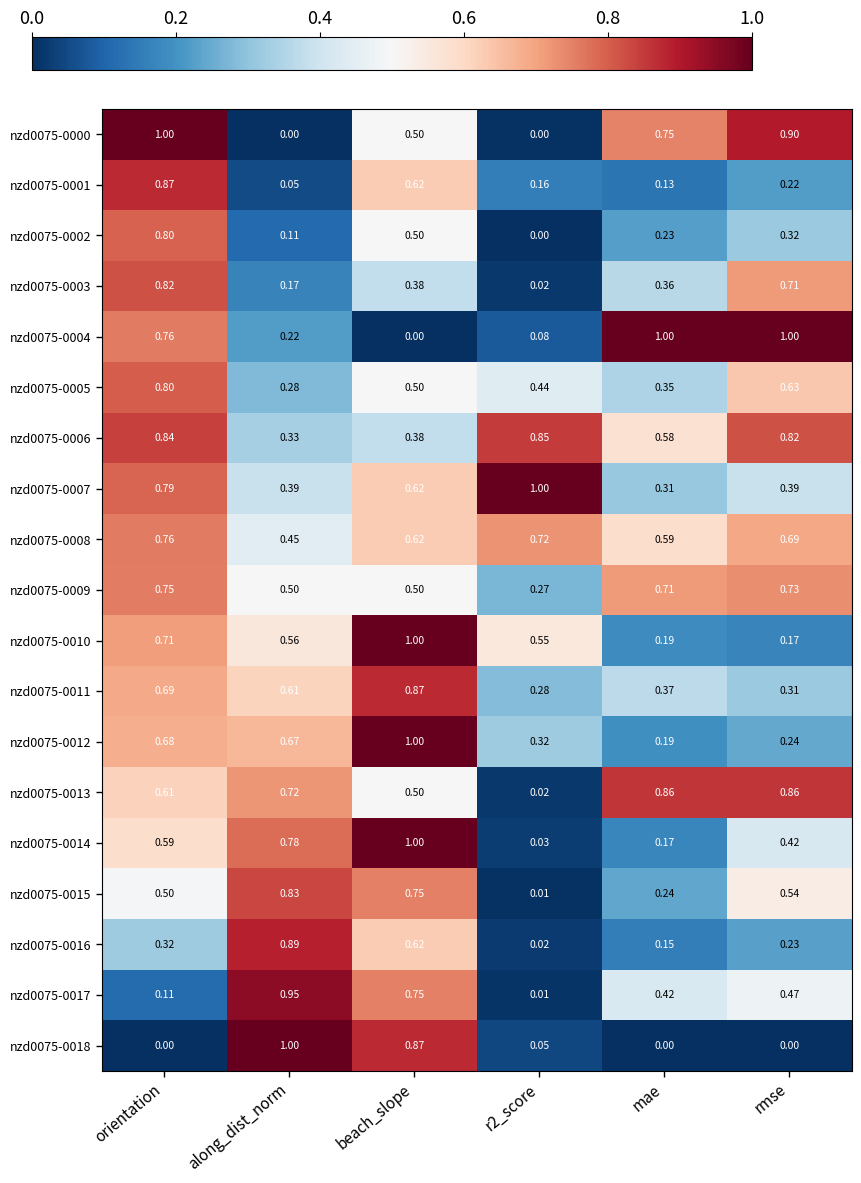

At which category is the sum across all series the highest?

orientation